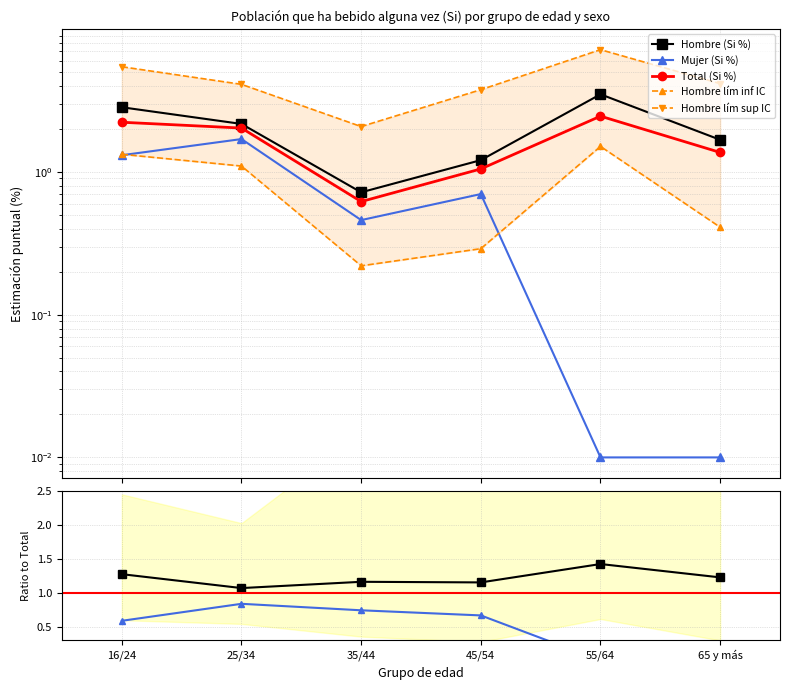

The Total (Si %) series shows 2.2 at 16/24. True or false?

True